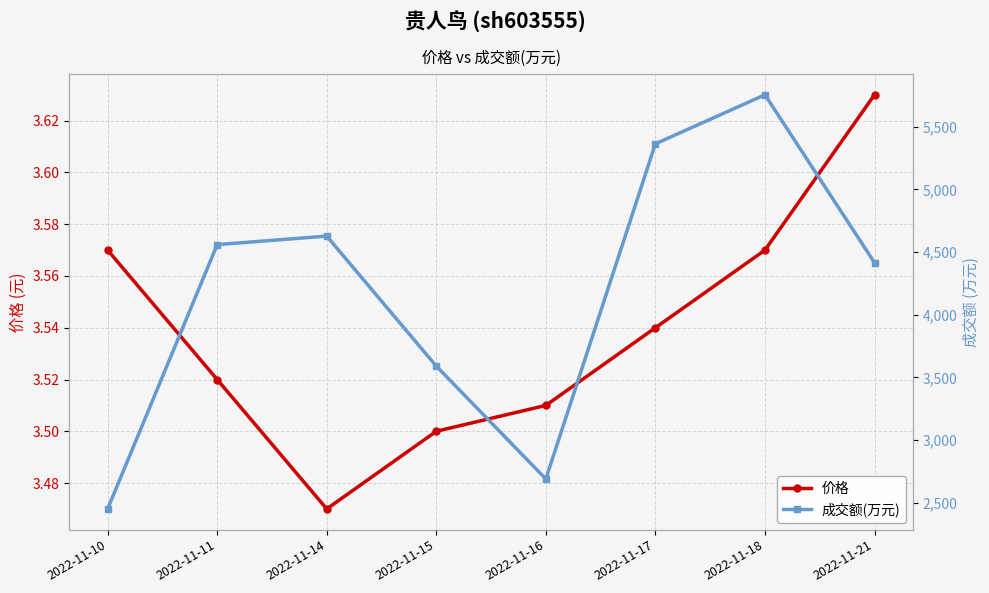

Count the number of categories in the chart.

8